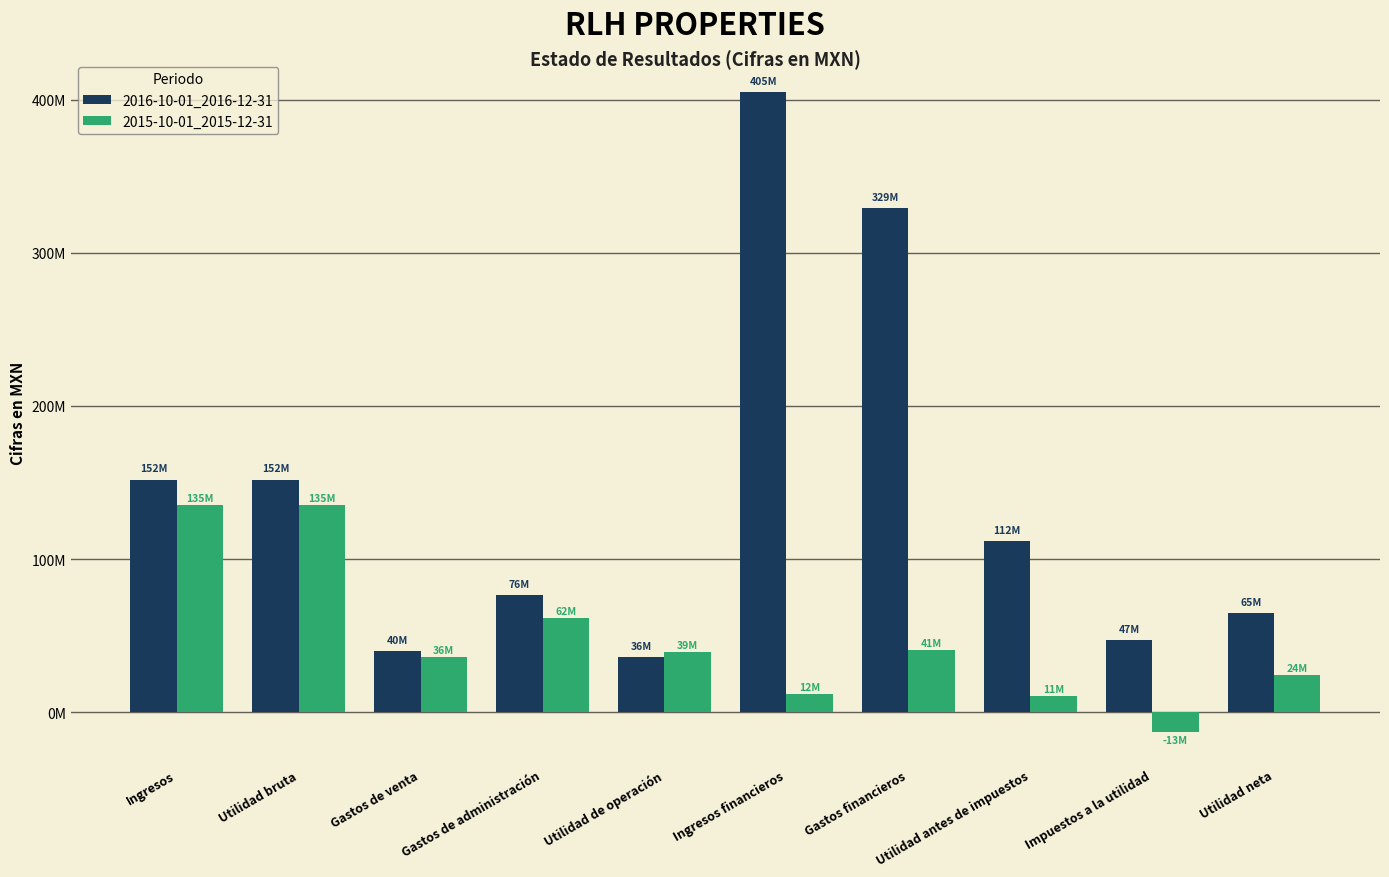

Rank the series by their average value, from highest to lowest.

2016-10-01_2016-12-31, 2015-10-01_2015-12-31